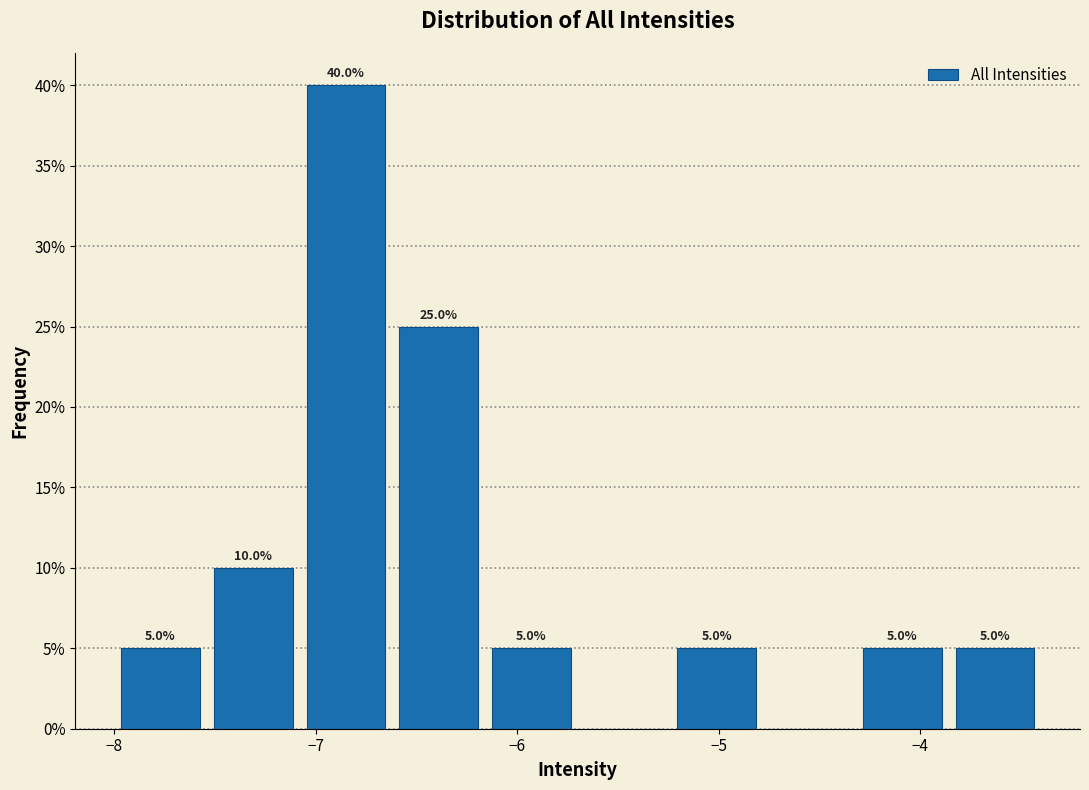

Which range on the x-axis has the tallest bar?

-7.08 to -6.62